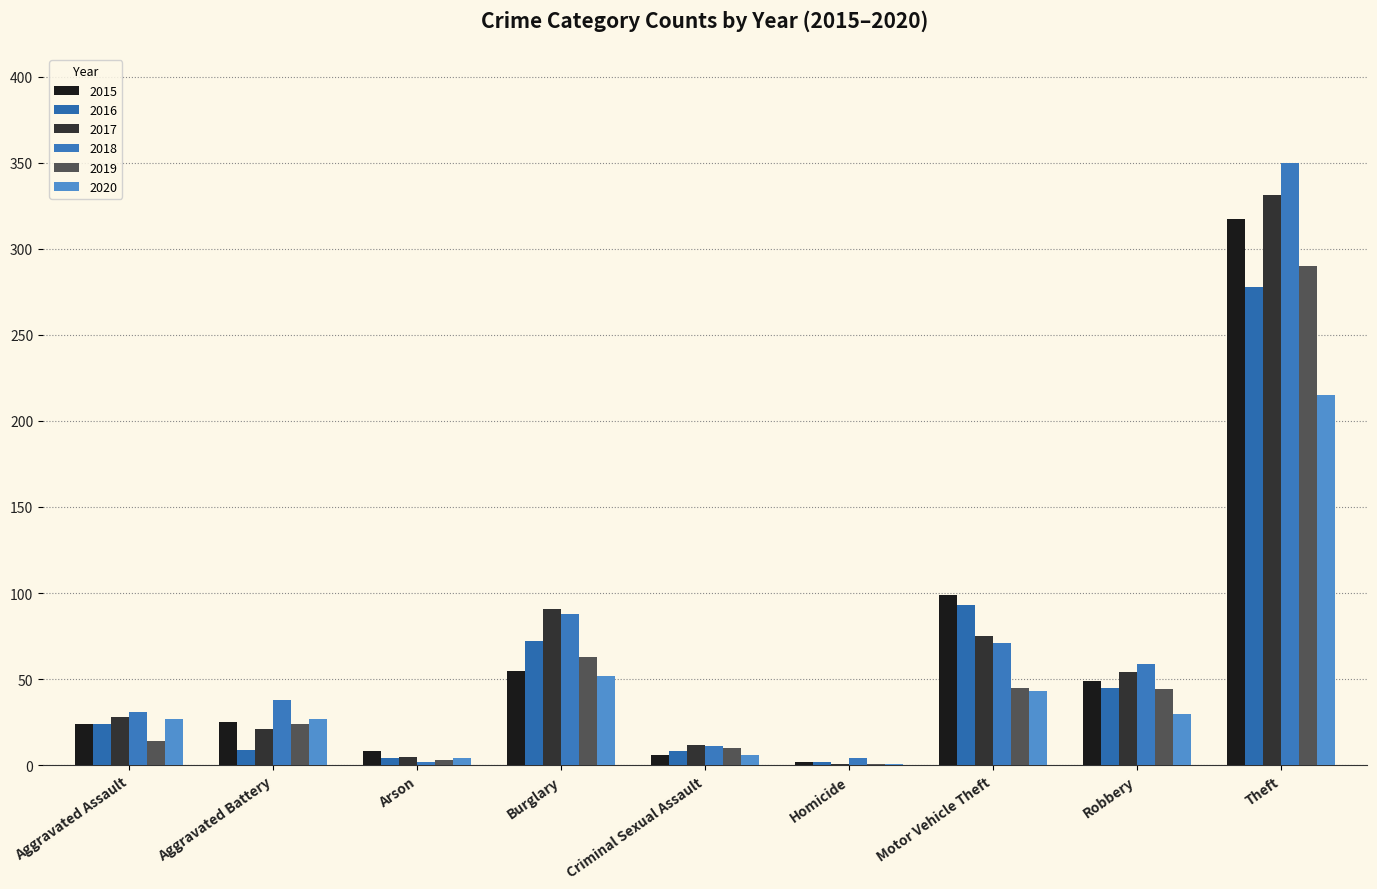

Count the number of data series in this chart.

6